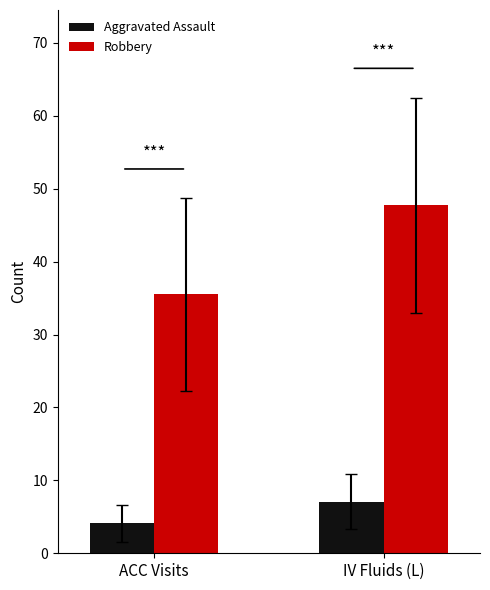

Between 2019 and 2023, which series saw the biggest shift?

Robbery